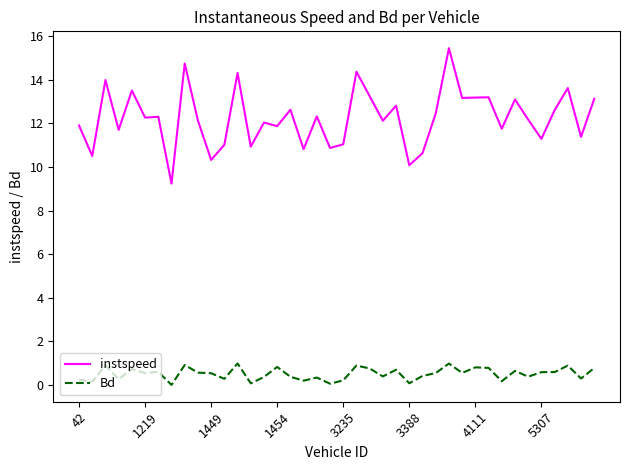

How many lines are shown in the chart?

2